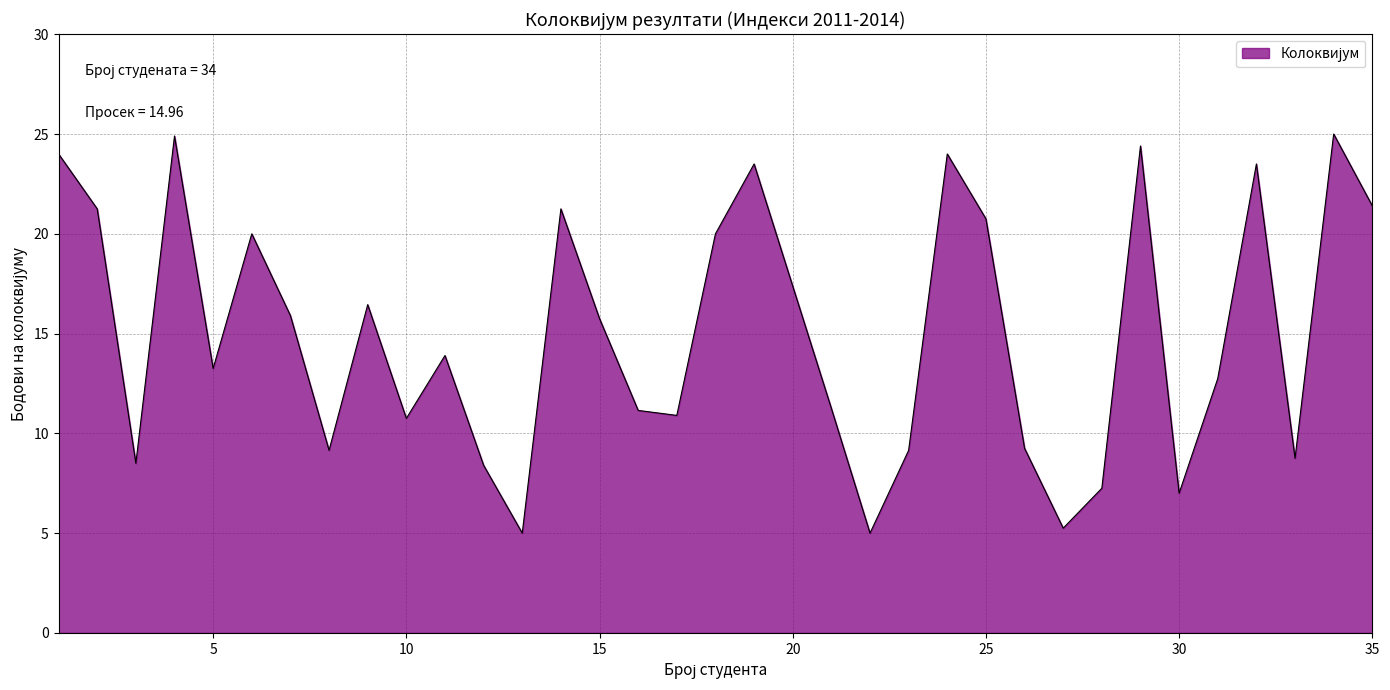

What is the smallest value displayed?

5.0